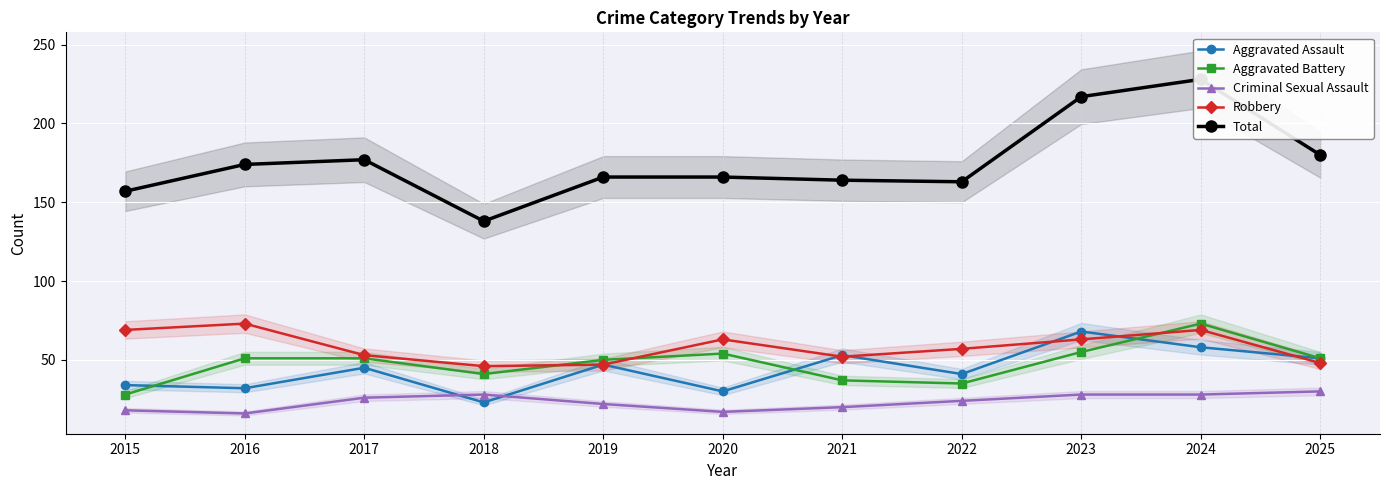

In Aggravated Assault, how many points are lower than both neighbors (excluding endpoints)?

4